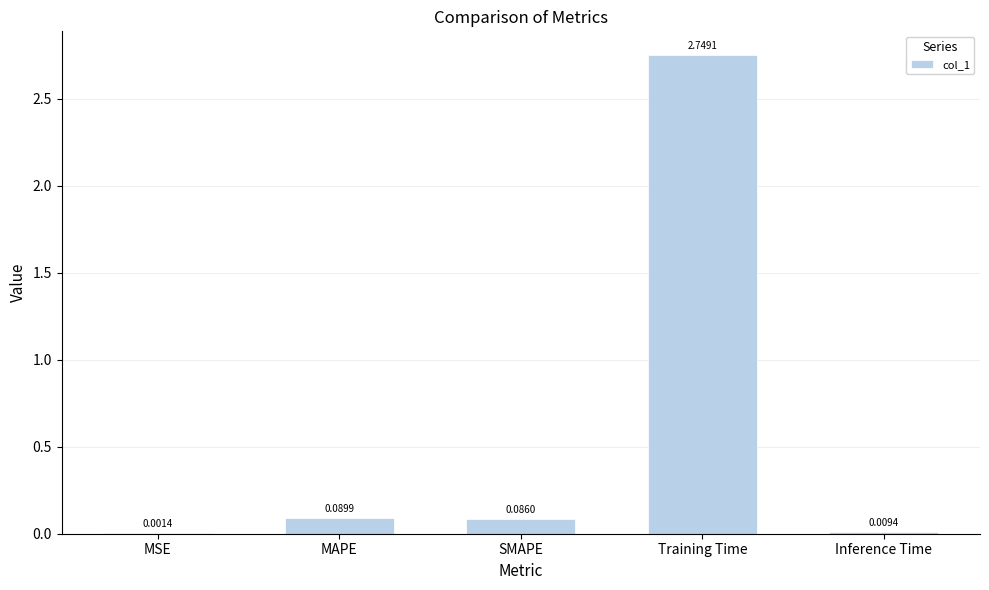

Which has a higher value, MSE or SMAPE?

SMAPE